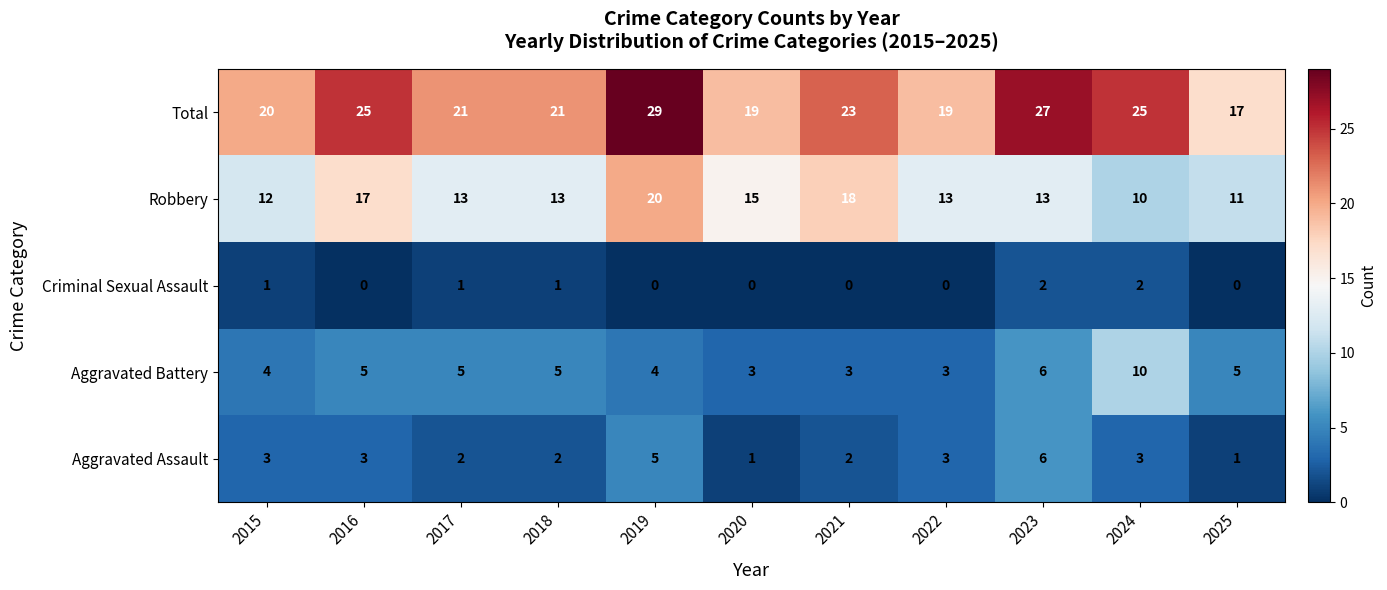

Is it true that Aggravated Assault equals 1 at 2024?

False